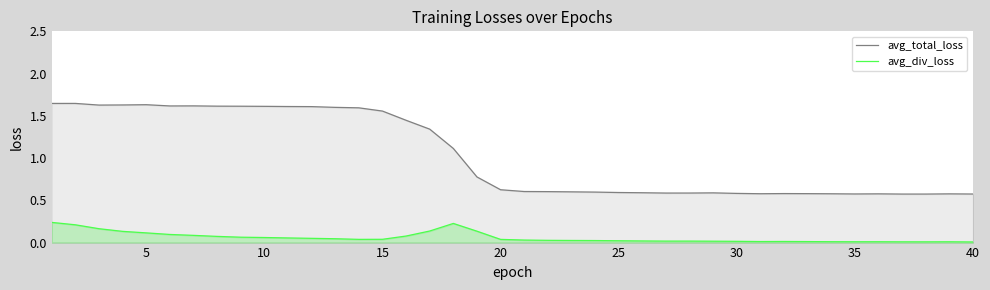

Reading left to right, transcribe all the data shown in this chart.

avg_total_loss: 1.6	1.6	1.6	1.6	1.6	1.6	1.6	1.6	1.6	1.6	1.6	1.6	1.6	1.6	1.6	1.4	1.3	1.1	0.8	0.6	0.6	0.6	0.6	0.6	0.6	0.6	0.6	0.6	0.6	0.6	0.6	0.6	0.6	0.6	0.6	0.6	0.6	0.6	0.6	0.6
avg_div_loss: 0.2	0.2	0.2	0.1	0.1	0.1	0.1	0.1	0.1	0.1	0.1	0.1	0.0	0.0	0.0	0.1	0.1	0.2	0.1	0.0	0.0	0.0	0.0	0.0	0.0	0.0	0.0	0.0	0.0	0.0	0.0	0.0	0.0	0.0	0.0	0.0	0.0	0.0	0.0	0.0